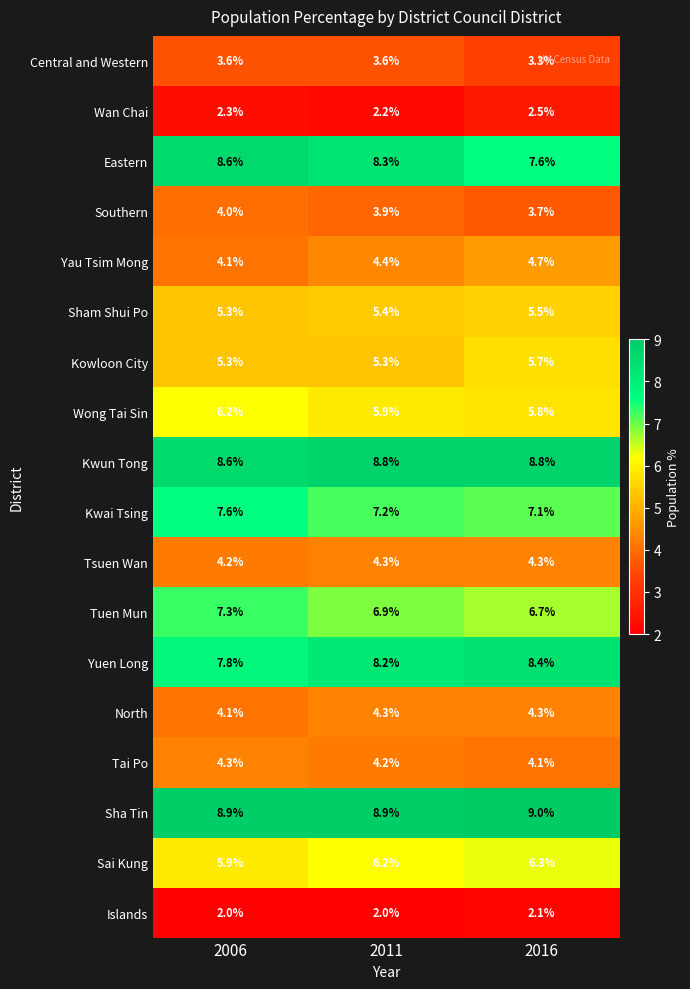

At which label does Eastern reach its minimum?

2016